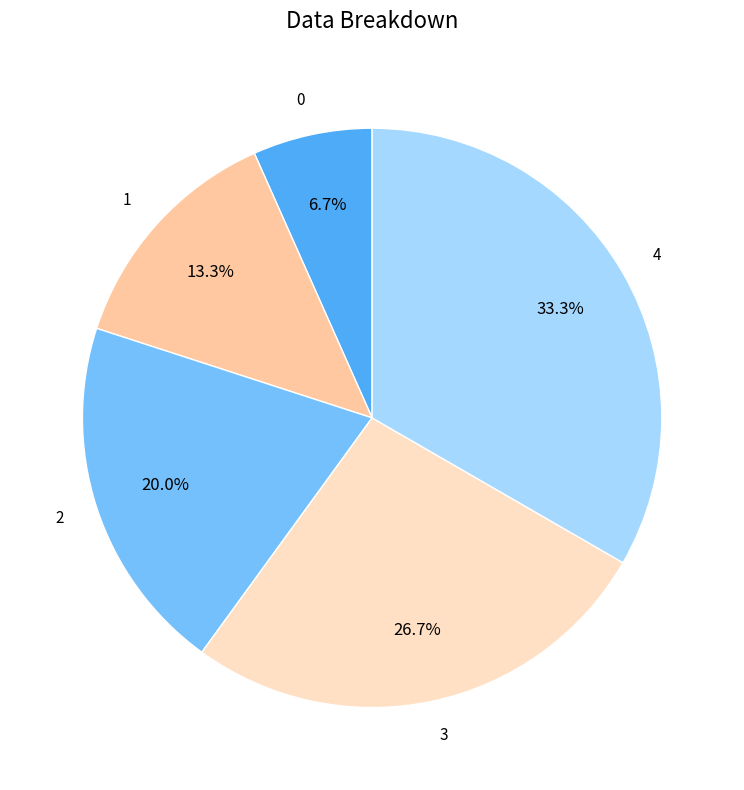

Does any single category account for the majority?

No